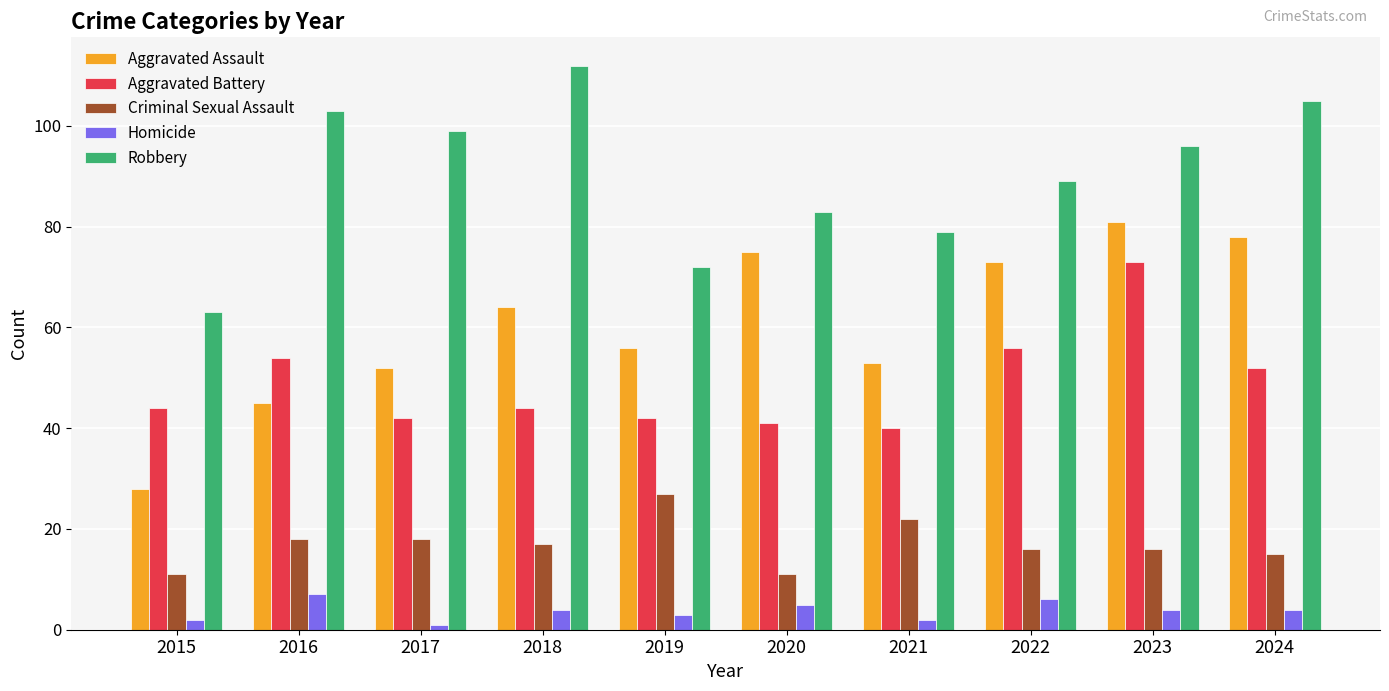

True or false: Homicide has a value of 2 at 2015.

True